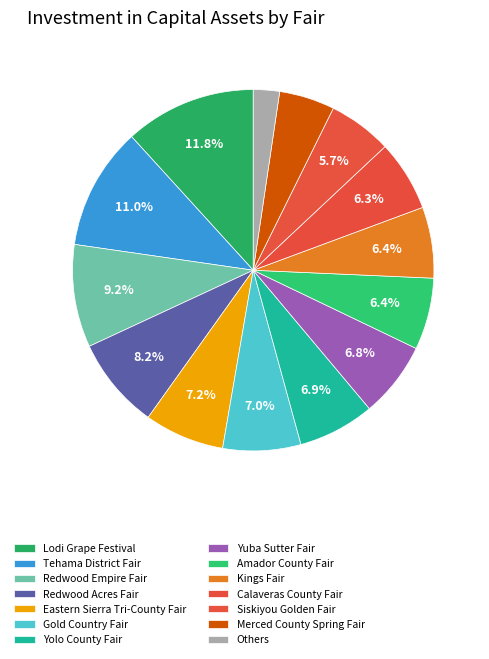

What percentage is the Merced County Spring Fair slice, to the nearest percent?

5%